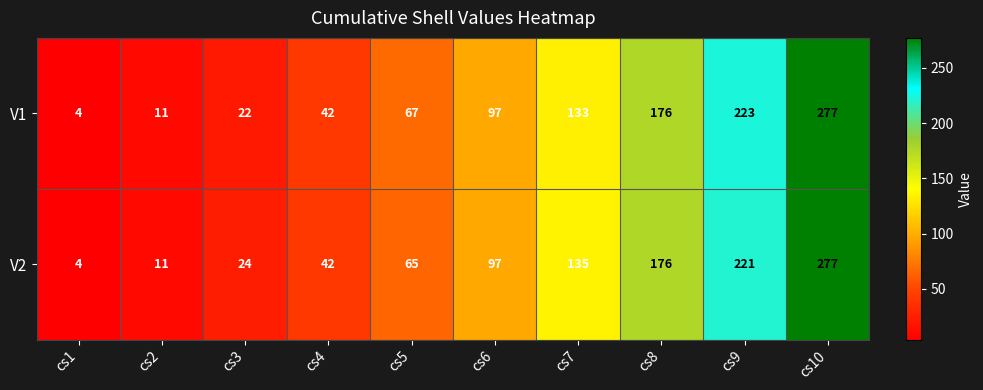

Count the number of categories in the chart.

10